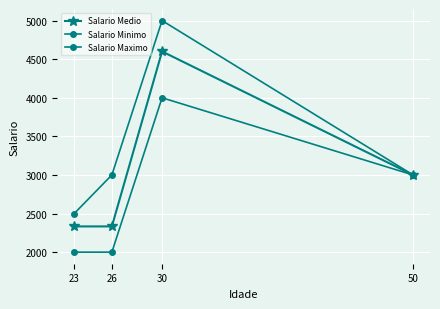

Is it true that Salario Maximo equals 5000.0 at 30?

True